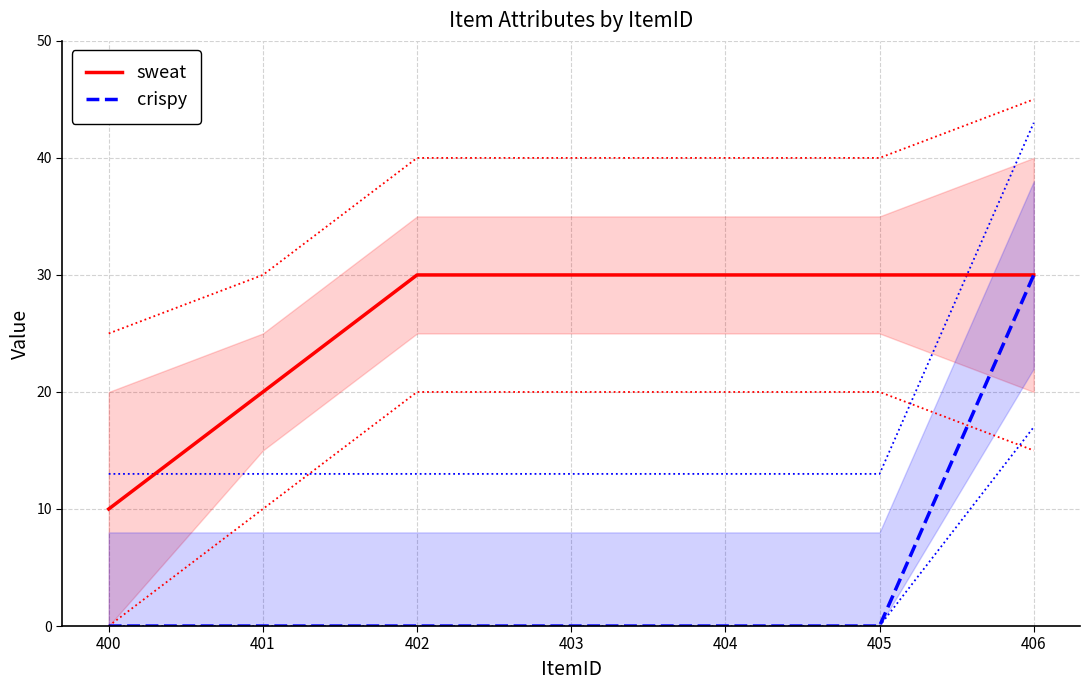

True or false: sweat and crispy cross at least once.

False